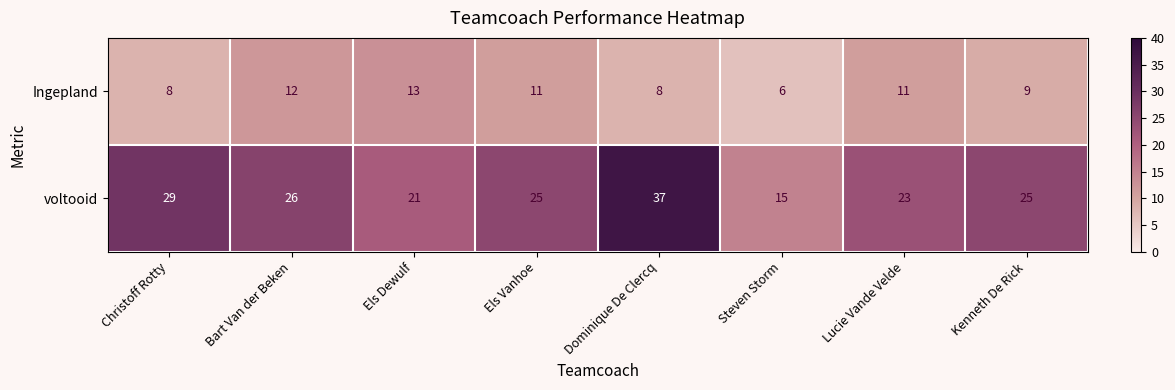

Rank the series by their average value, from lowest to highest.

Ingepland, voltooid